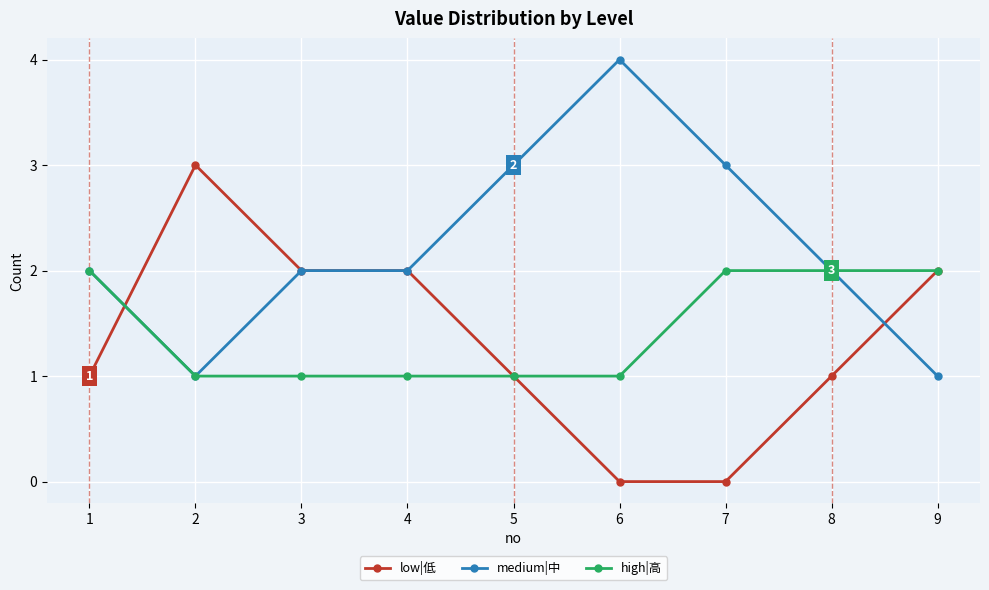

What is the total value across all series at 4?

5